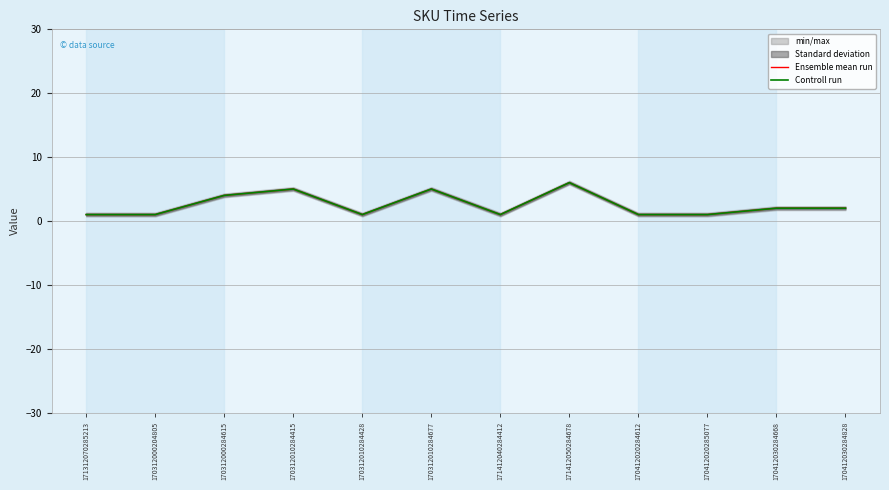

Which series has the largest total across all categories?

Ensemble mean run